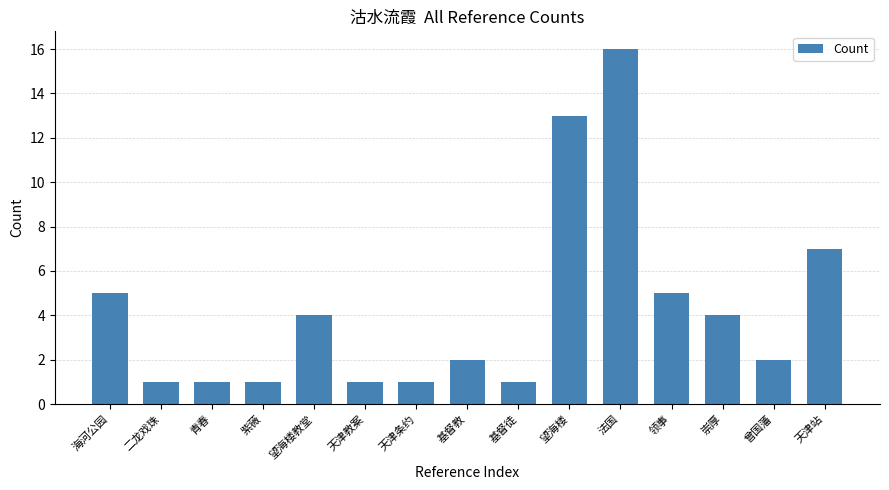

What is the ratio of the value at 青春 to the value at 法国?

0.1